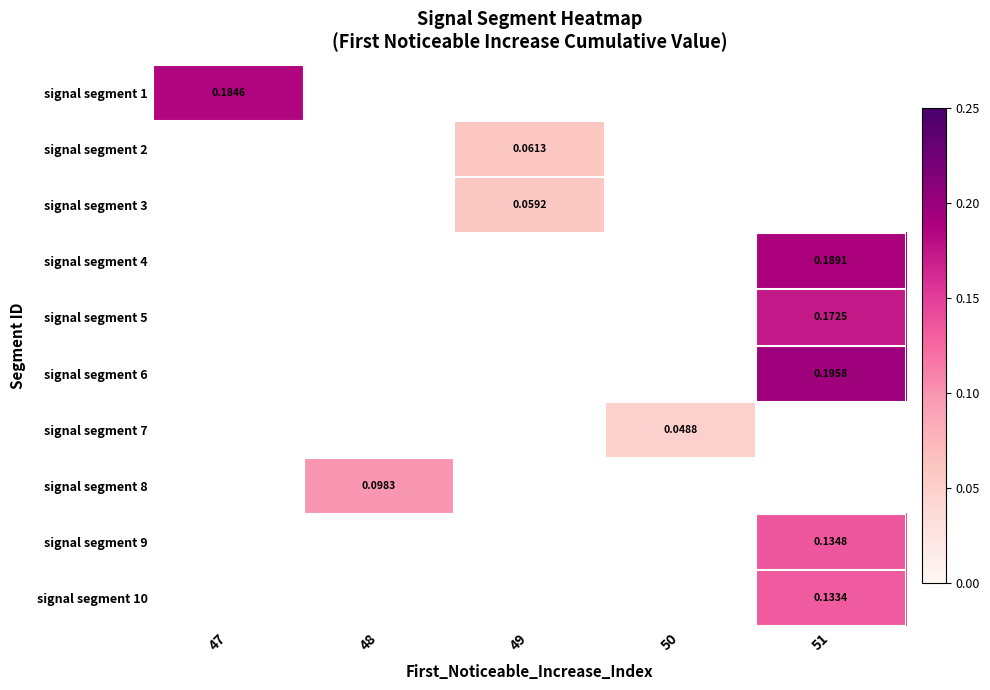

List the labels in order of signal segment 9 value, largest first.

47, 48, 49, 50, 51